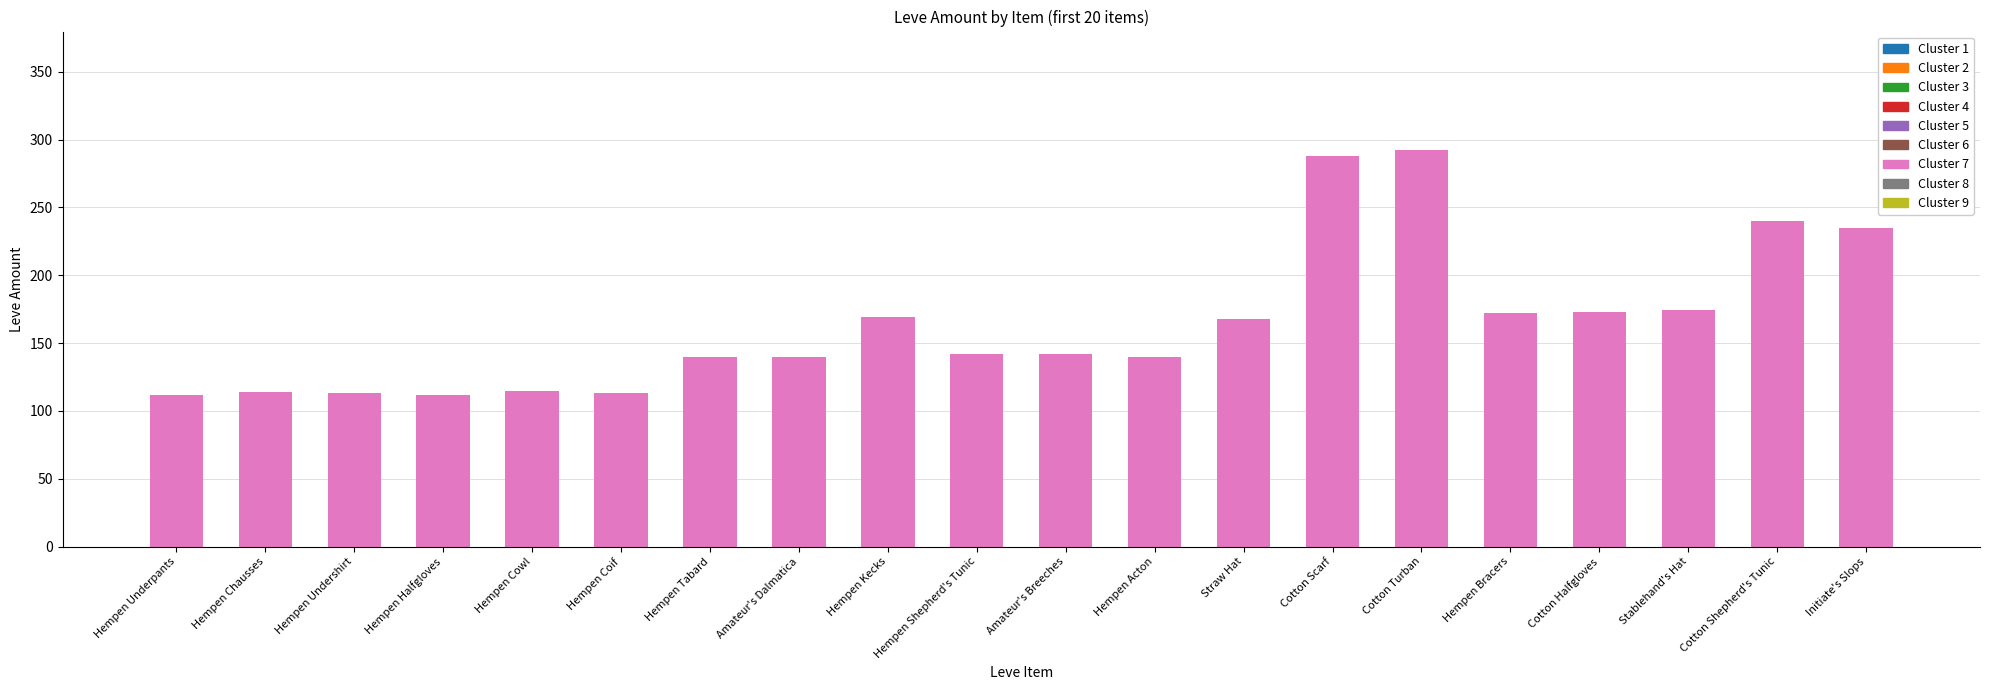

Approximately how many times larger is the value at Cotton Shepherd's Tunic compared to Hempen Bracers?

1.4